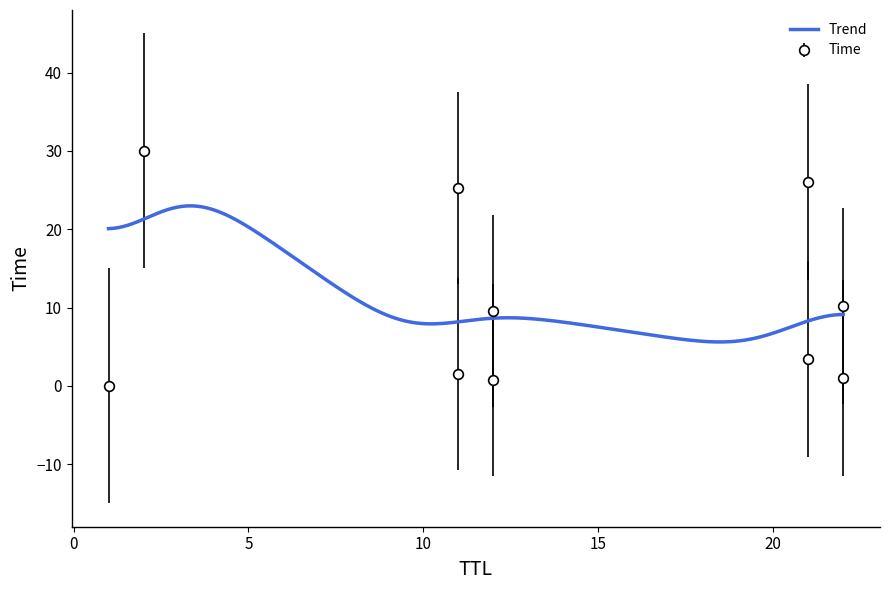

The value at 11 is 1.0. True or false?

False